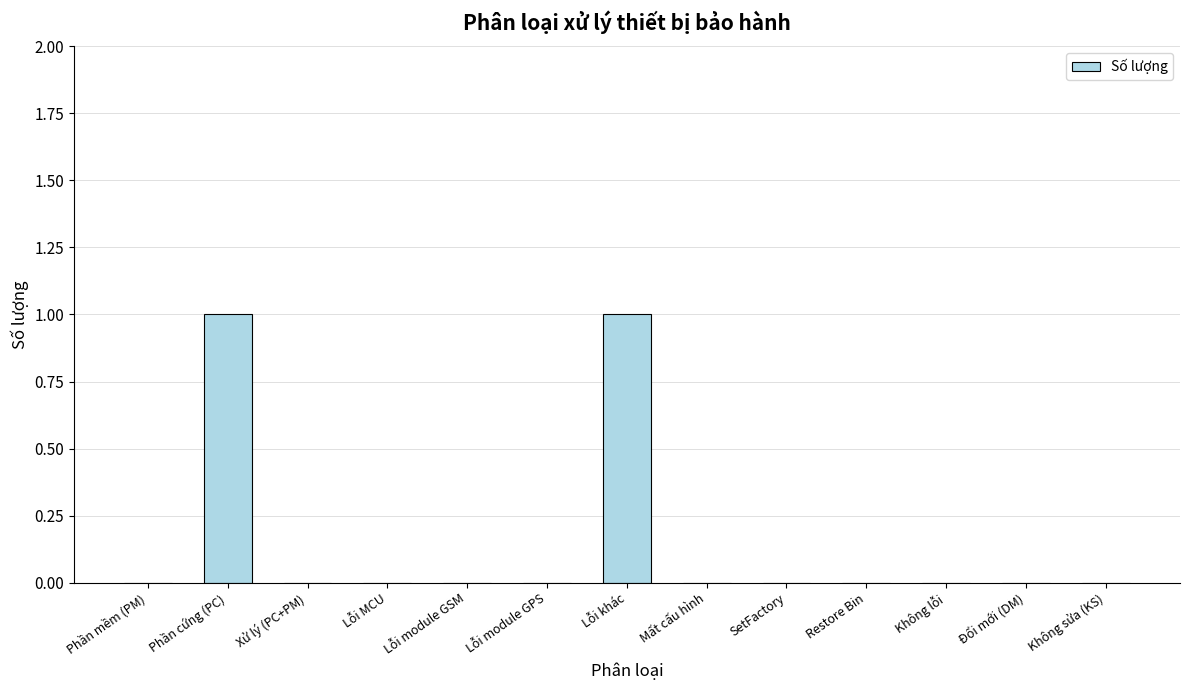

Reading right to left, what are all the values shown in this chart?

0	0	0	0	0	0	1	0	0	0	0	1	0